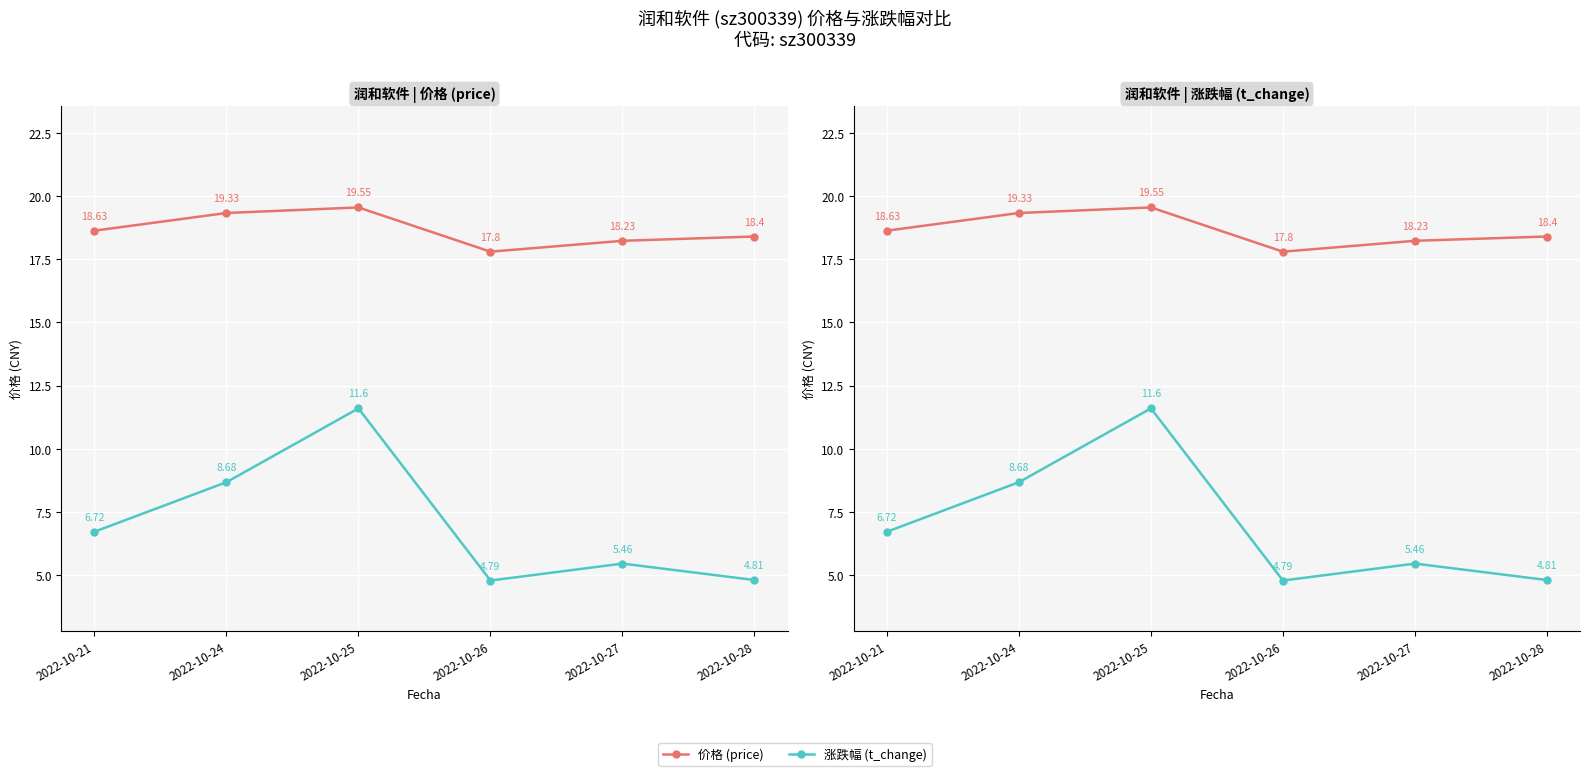

What is the difference between the maximum and second lowest values in the 价格 (price) series?

1.3